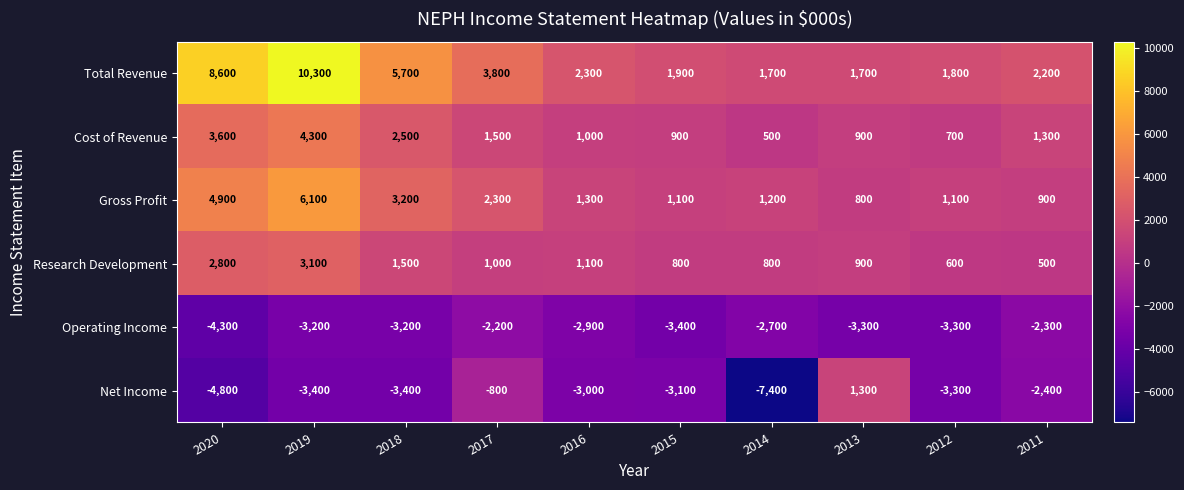

Between 2020 and 2016, which series saw the biggest shift?

Total Revenue